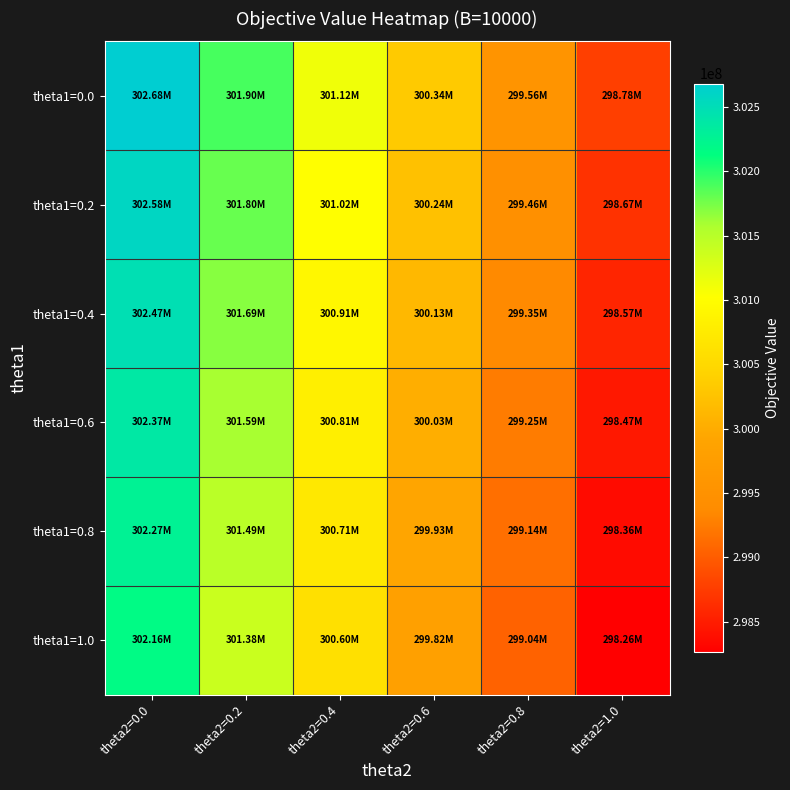

Reading right to left, what are all the values shown in this chart?

theta1=0.0: theta2=1.0=298777642.4	theta2=0.8=299558390.9	theta2=0.6=300339139.3	theta2=0.4=301119888.1	theta2=0.2=301900636.2	theta2=0.0=302681384.9
theta1=0.2: theta2=1.0=298674283.7	theta2=0.8=299455031.6	theta2=0.6=300235779.9	theta2=0.4=301016529.5	theta2=0.2=301797277.7	theta2=0.0=302578026.0
theta1=0.4: theta2=1.0=298570925.4	theta2=0.8=299351673.6	theta2=0.6=300132422.0	theta2=0.4=300913170.7	theta2=0.2=301693918.9	theta2=0.0=302474667.2
theta1=0.6: theta2=1.0=298467566.9	theta2=0.8=299248314.5	theta2=0.6=300029063.8	theta2=0.4=300809812.2	theta2=0.2=301590560.5	theta2=0.0=302371308.3
theta1=0.8: theta2=1.0=298364208.0	theta2=0.8=299144956.6	theta2=0.6=299925705.3	theta2=0.4=300706453.8	theta2=0.2=301487201.2	theta2=0.0=302267951.0
theta1=1.0: theta2=1.0=298260849.0	theta2=0.8=299041597.8	theta2=0.6=299822346.2	theta2=0.4=300603094.7	theta2=0.2=301383843.1	theta2=0.0=302164591.6